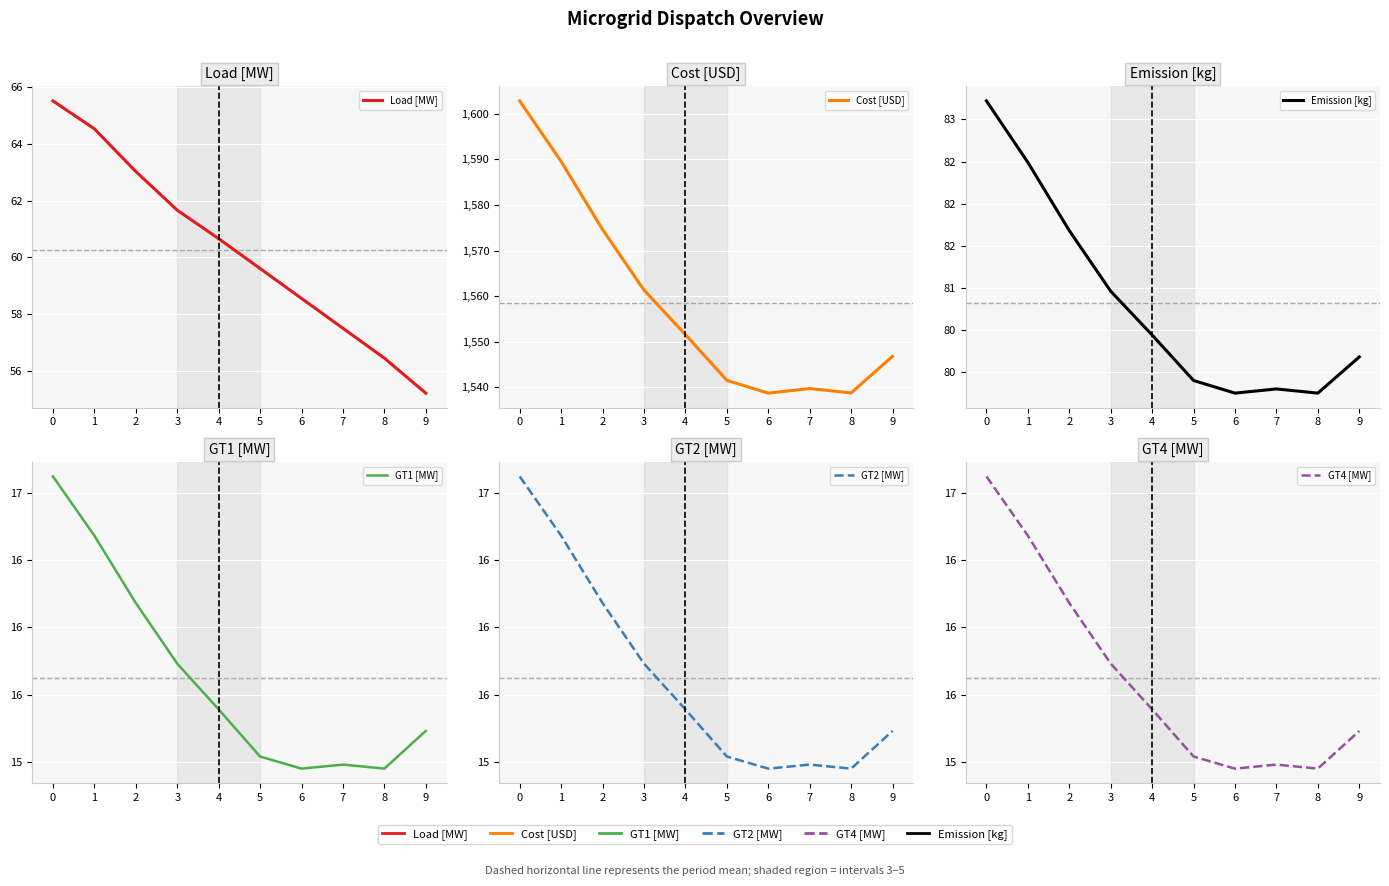

True or false: Emission [kg] and Cost [USD] cross at least once.

False